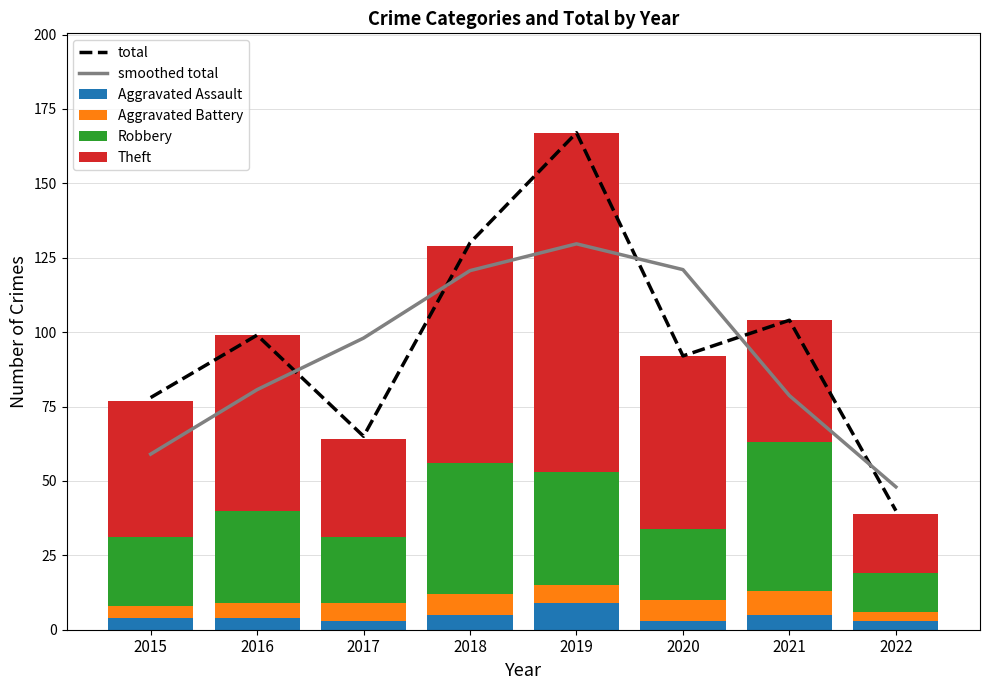

What are all the series names shown in the legend?

total, smoothed total, Aggravated Assault, Aggravated Battery, Robbery, Theft